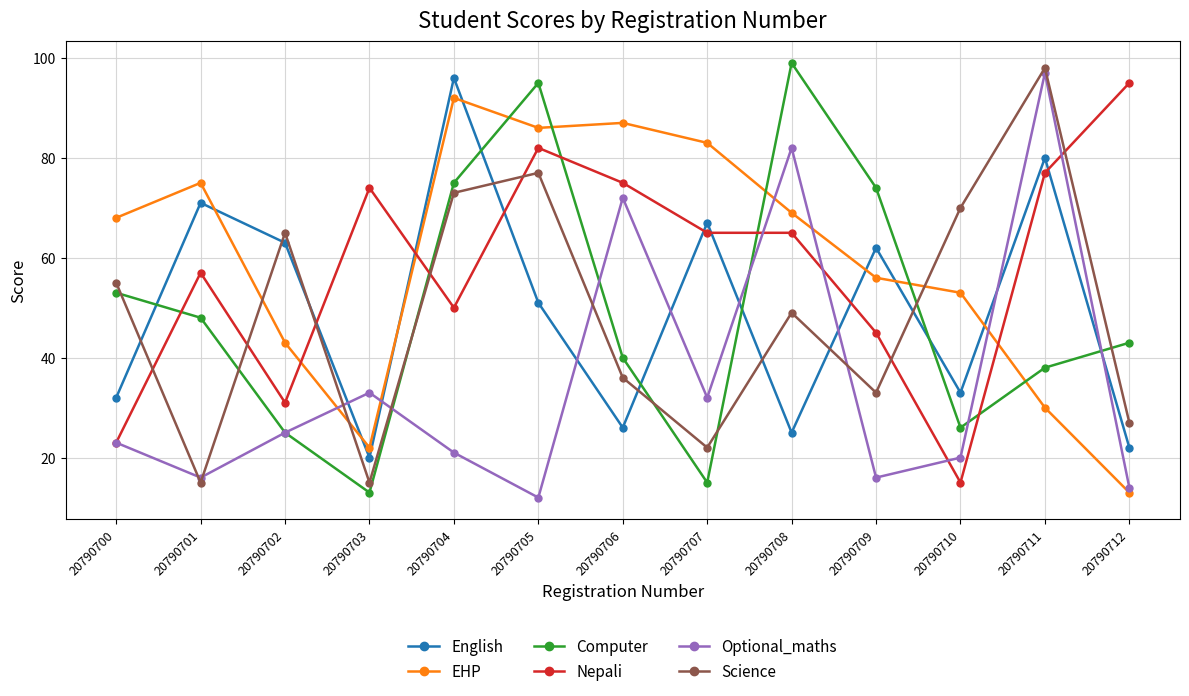

What is the minimum value for Optional_maths?

12